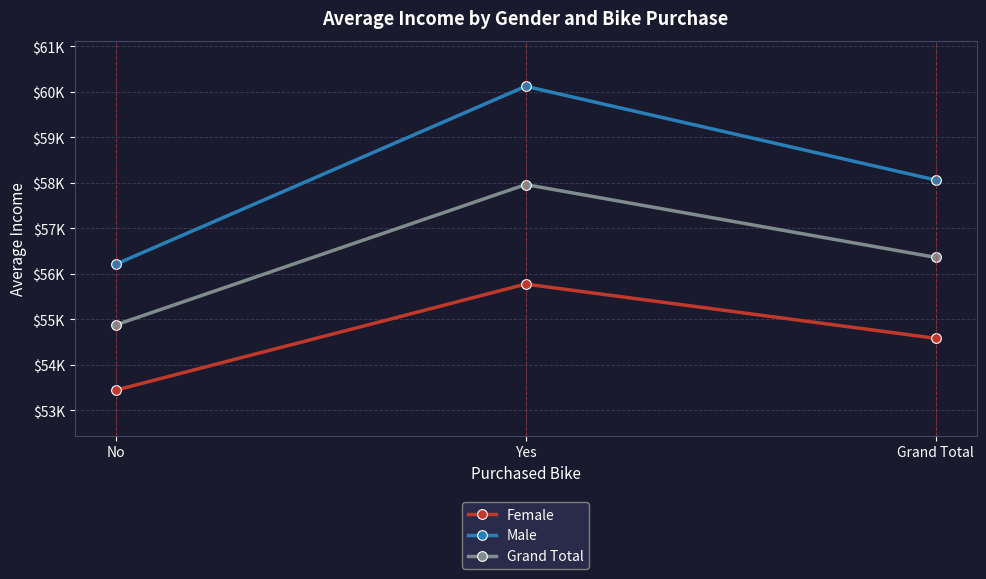

Does the chart display data point markers on the line(s)?

Yes